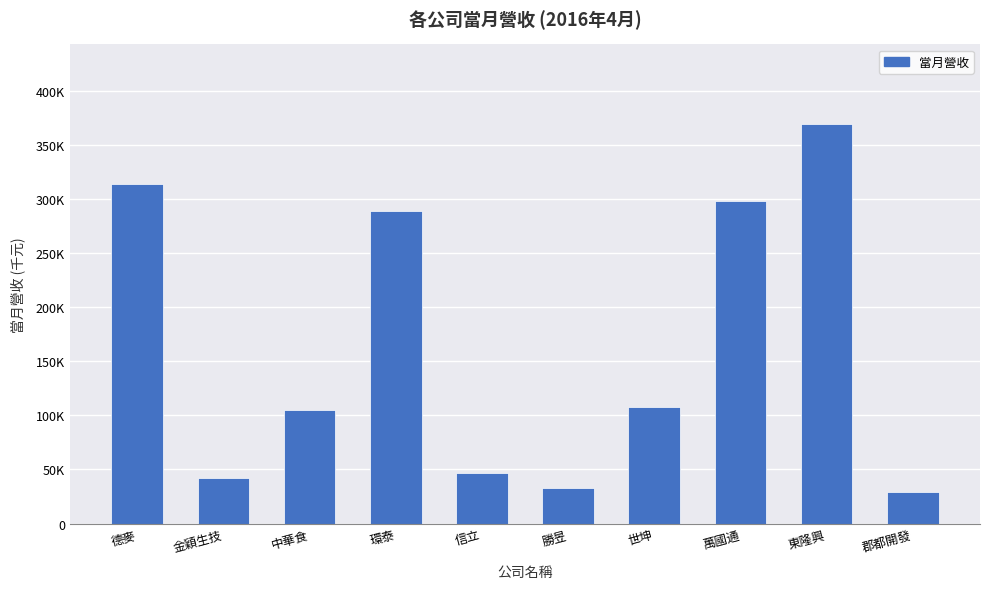

What is the change in value from 德麥 to 環泰?

-25098